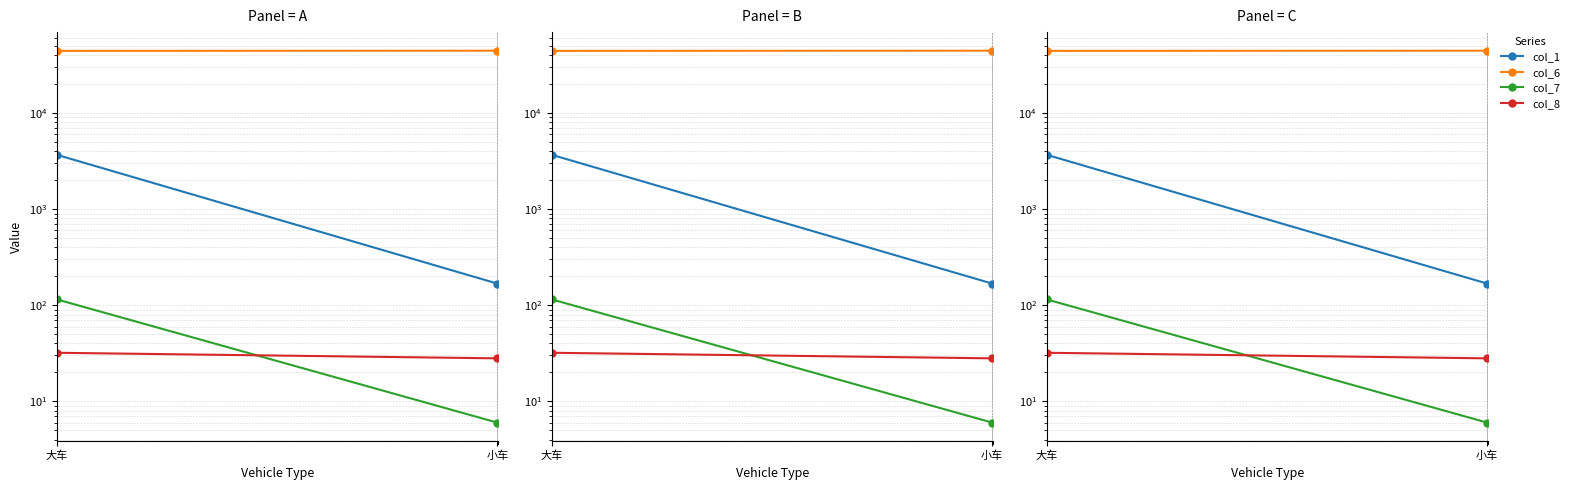

What is the label of the 1st point from the left?

大车